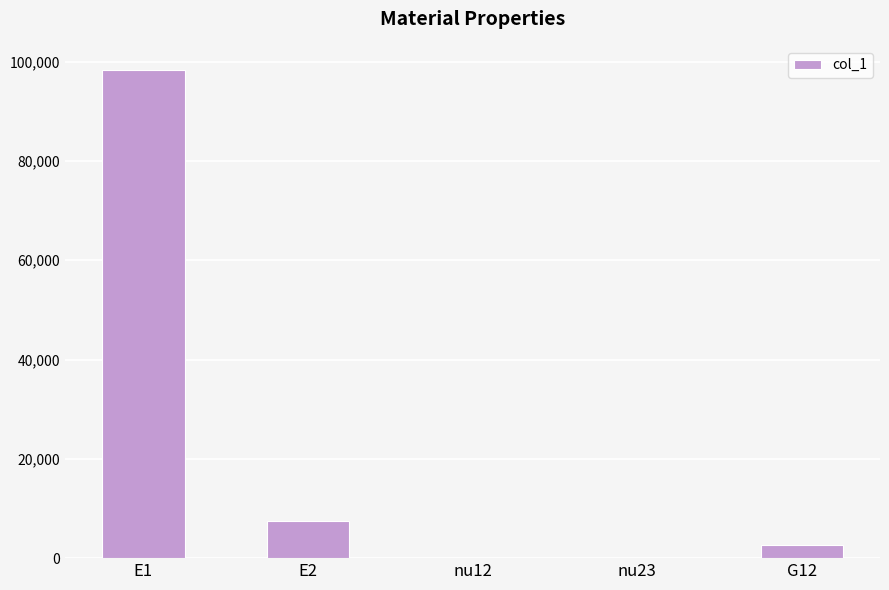

At which category does the chart reach its peak across all series?

E1